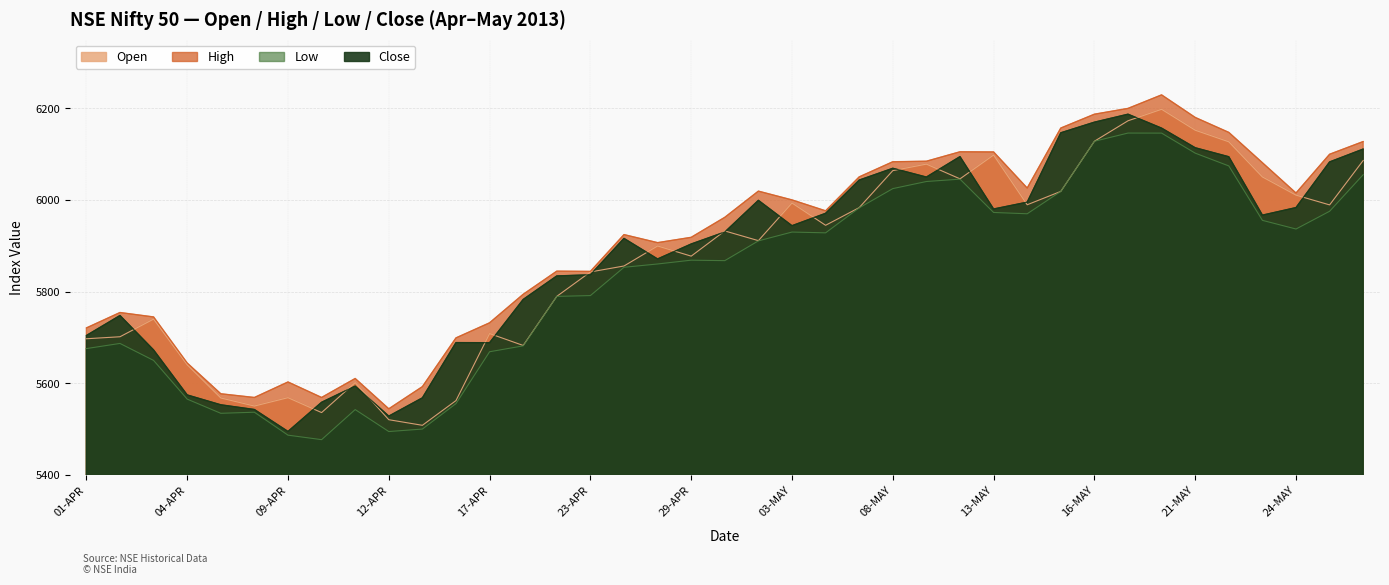

Read the Low value at 15-MAY.

6018.9